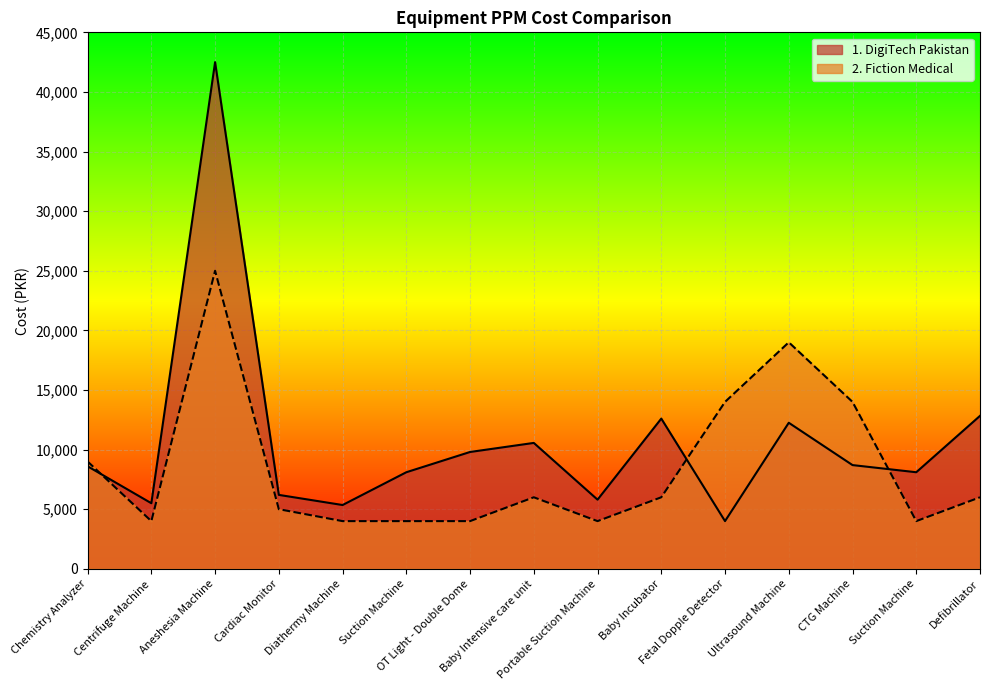

Which series has the widest spread of values?

1. DigiTech Pakistan